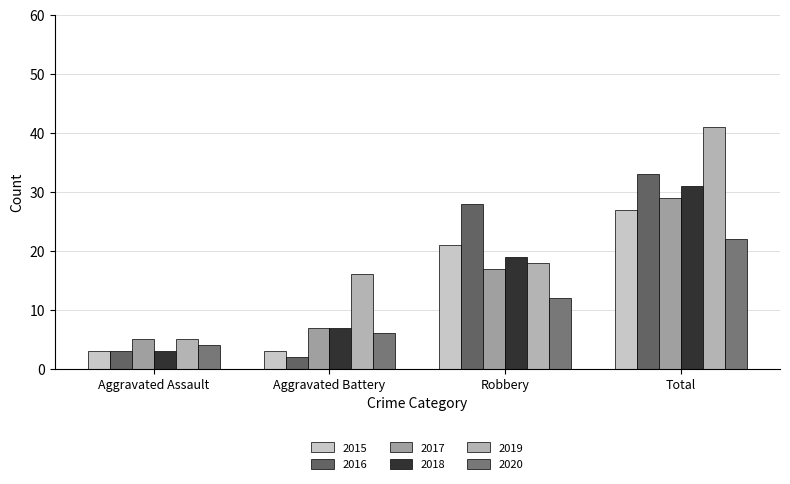

Rank the series at Aggravated Battery from lowest to highest value.

2016, 2015, 2020, 2017, 2018, 2019